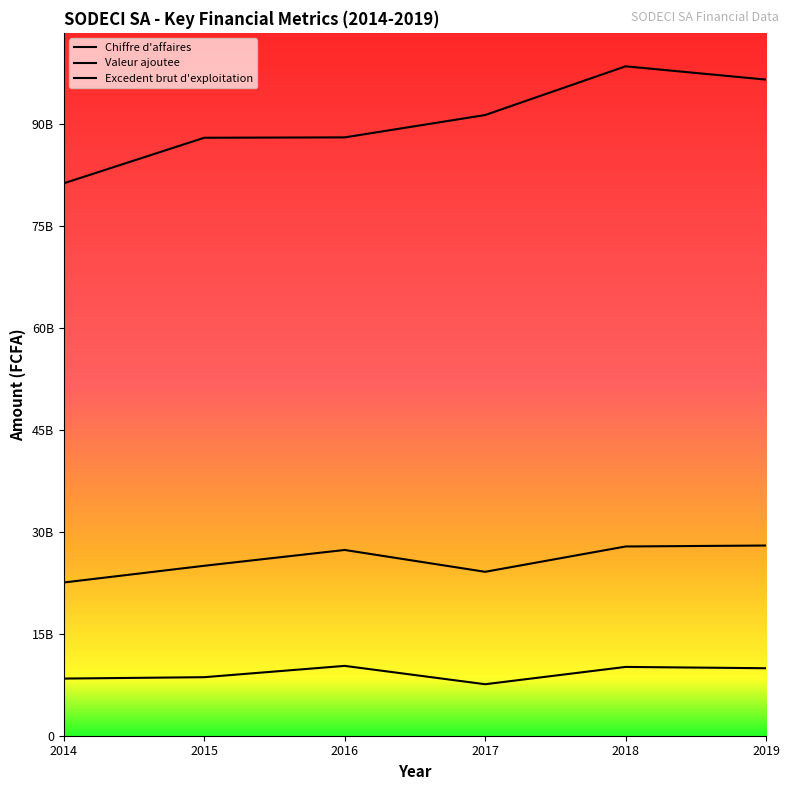

The Valeur ajoutee series shows 22530989428 at 2014. True or false?

True